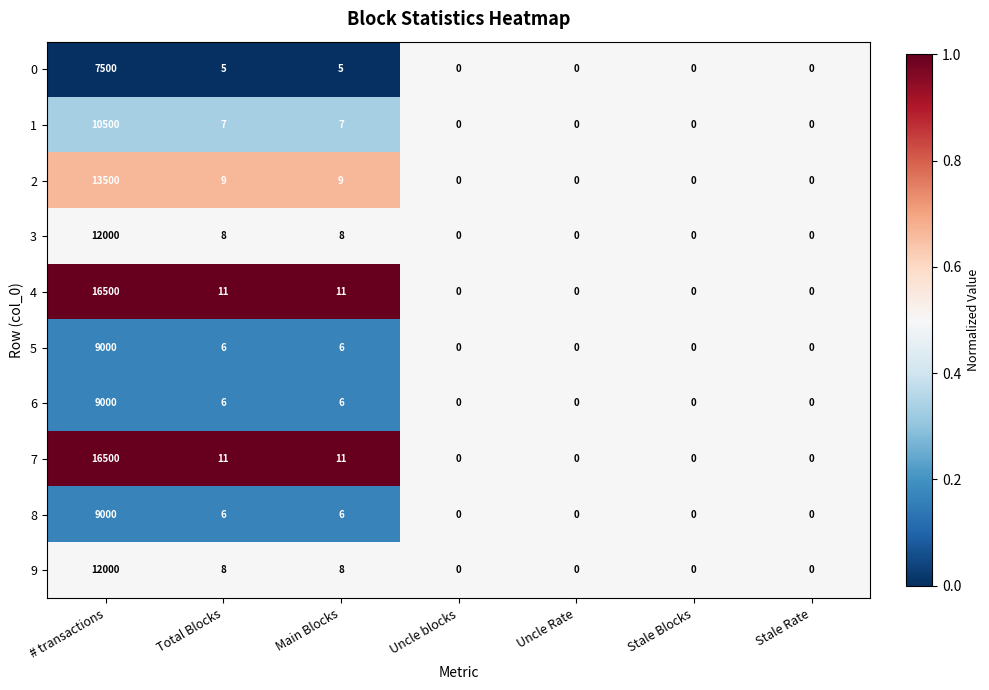

What is the sum of all 1 values?

10514